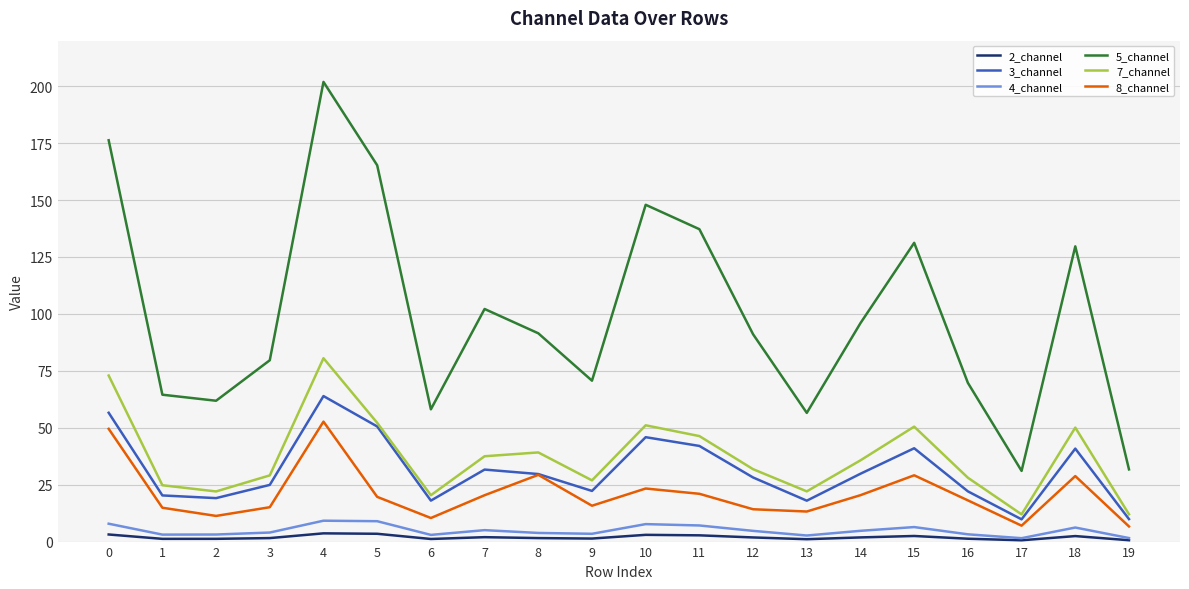

True or false: 2_channel and 7_channel cross at least once.

False